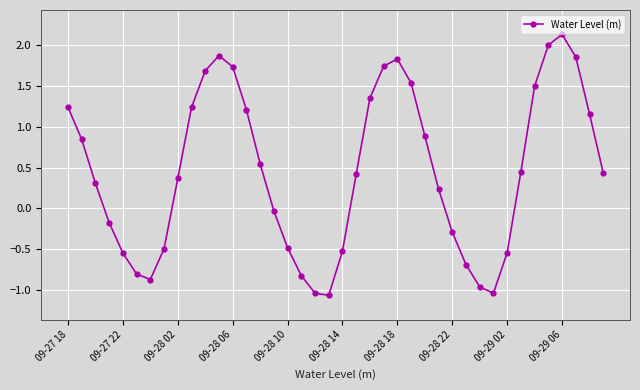

What is the sum of all values?

18.2